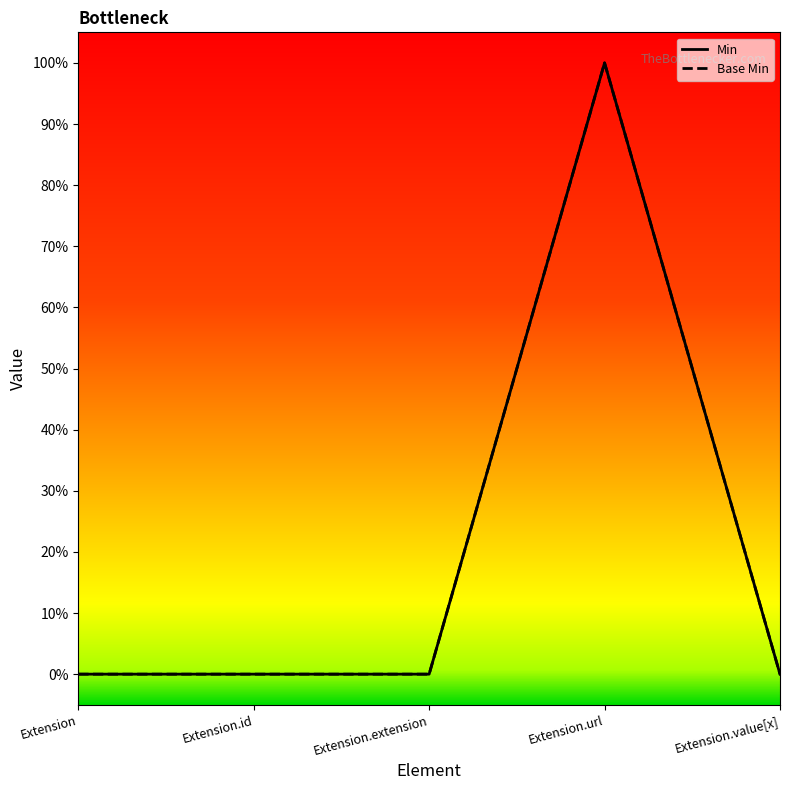

Is this an area chart (filled region under the line)?

No